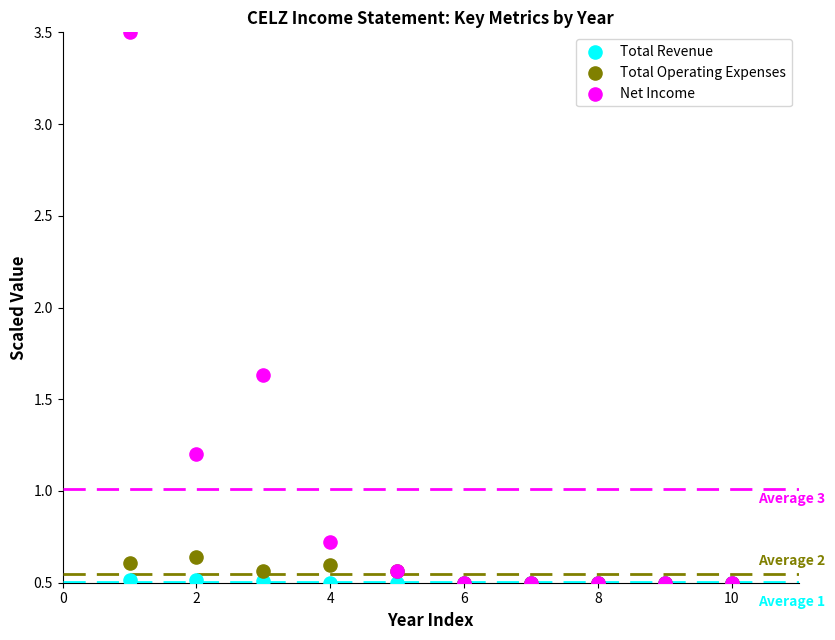

Which series has the largest Y range (max minus min)?

Net Income